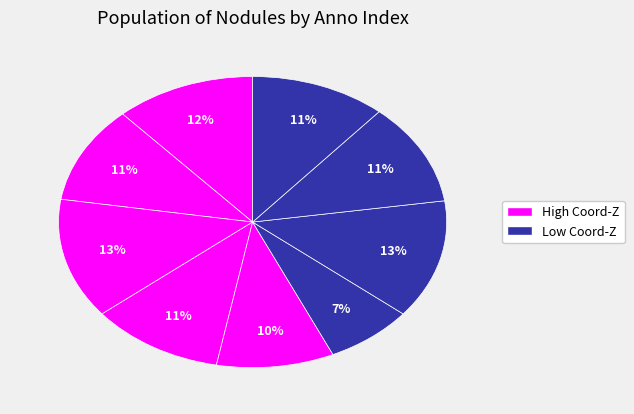

Count the number of slices in the pie.

9